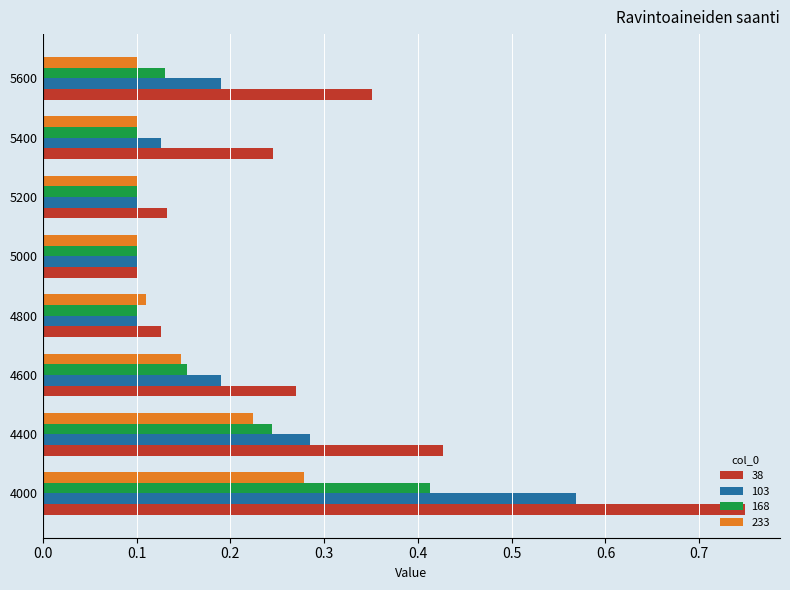

Which category has the highest value in the 233 series?

4000